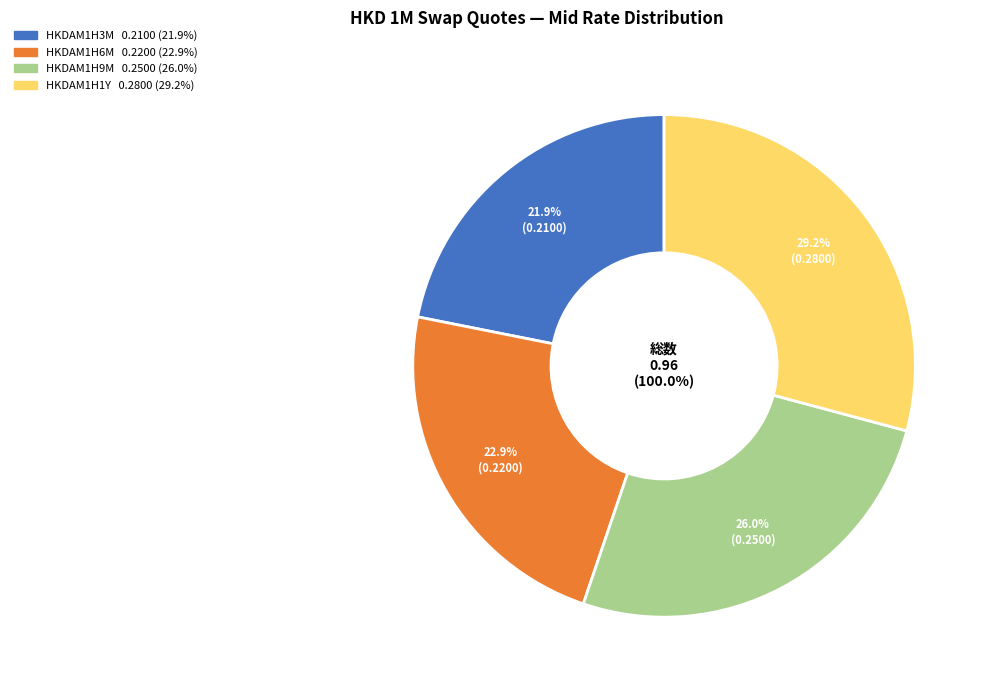

Rank the categories by value from highest to lowest.

HKDAM1H1Y, HKDAM1H9M, HKDAM1H6M, HKDAM1H3M